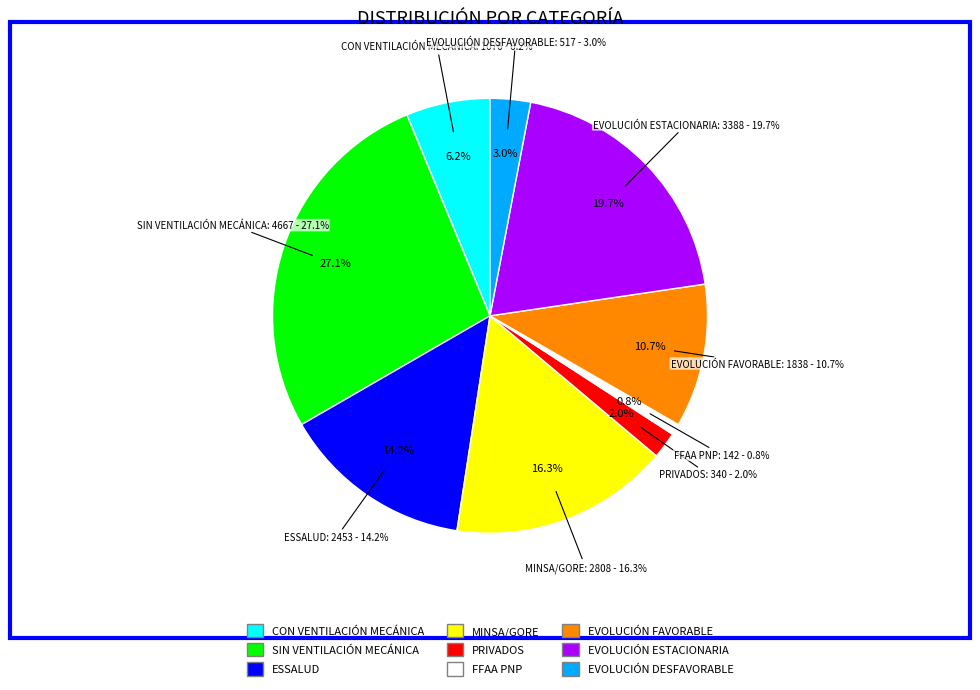

What percentage is NOT represented by CON VENTILACIÓN MECÁNICA?

93.8%